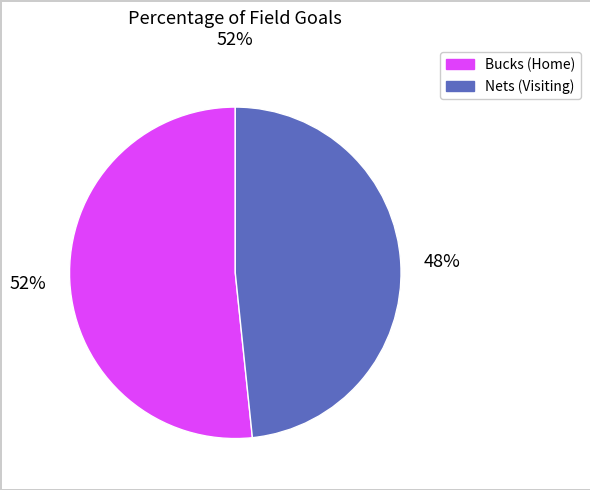

Count the number of slices in the pie.

2